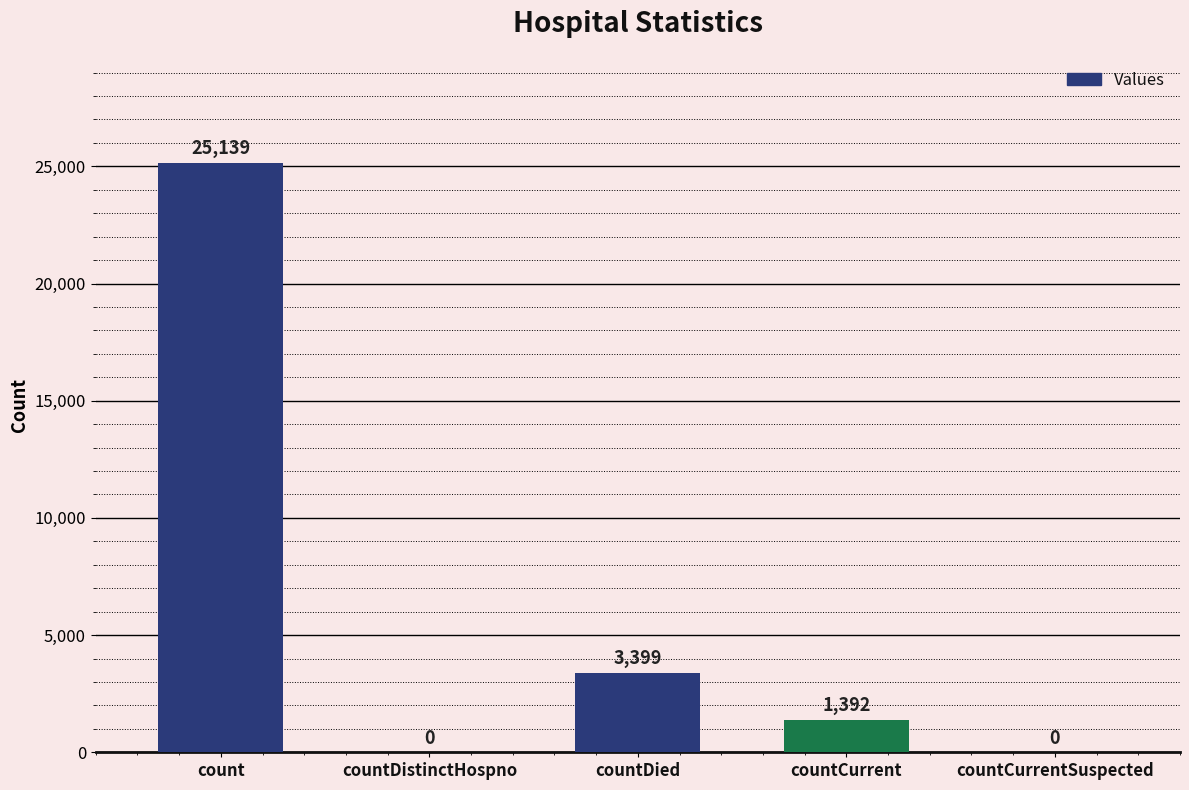

How many distinct data groups are displayed?

1